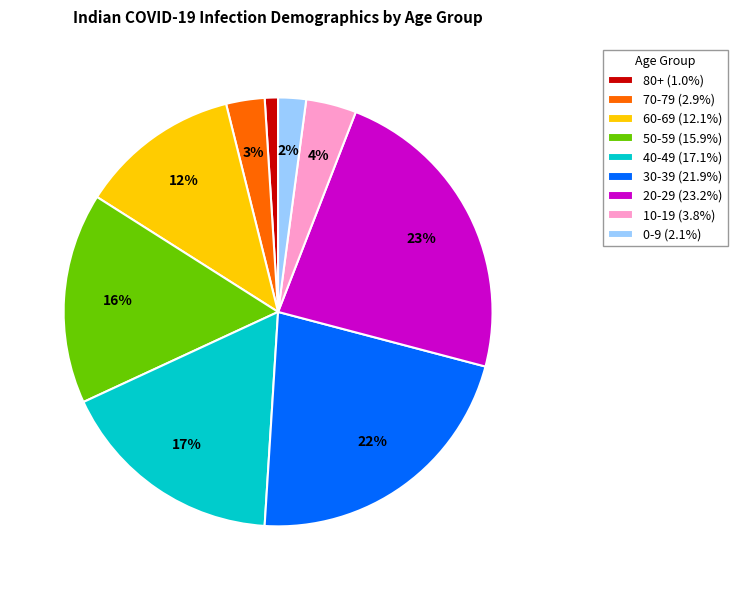

To the nearest percent, what is the combined percentage of 20-29 and 70-79?

26%